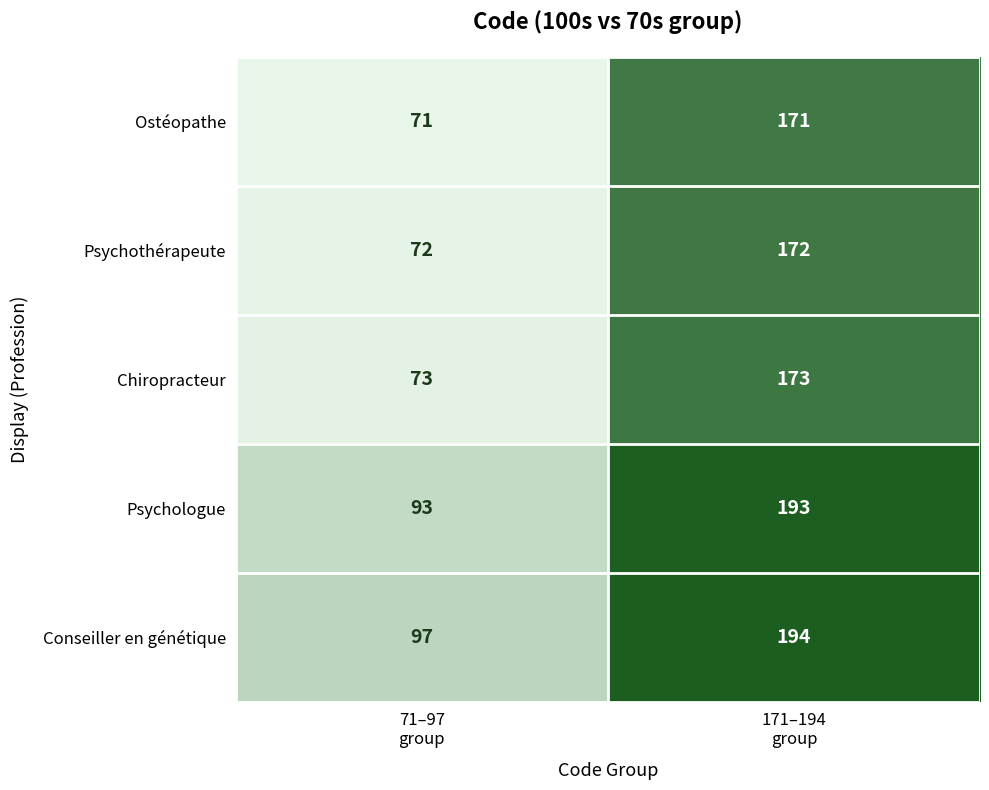

What is the sum of all Psychothérapeute values?

244